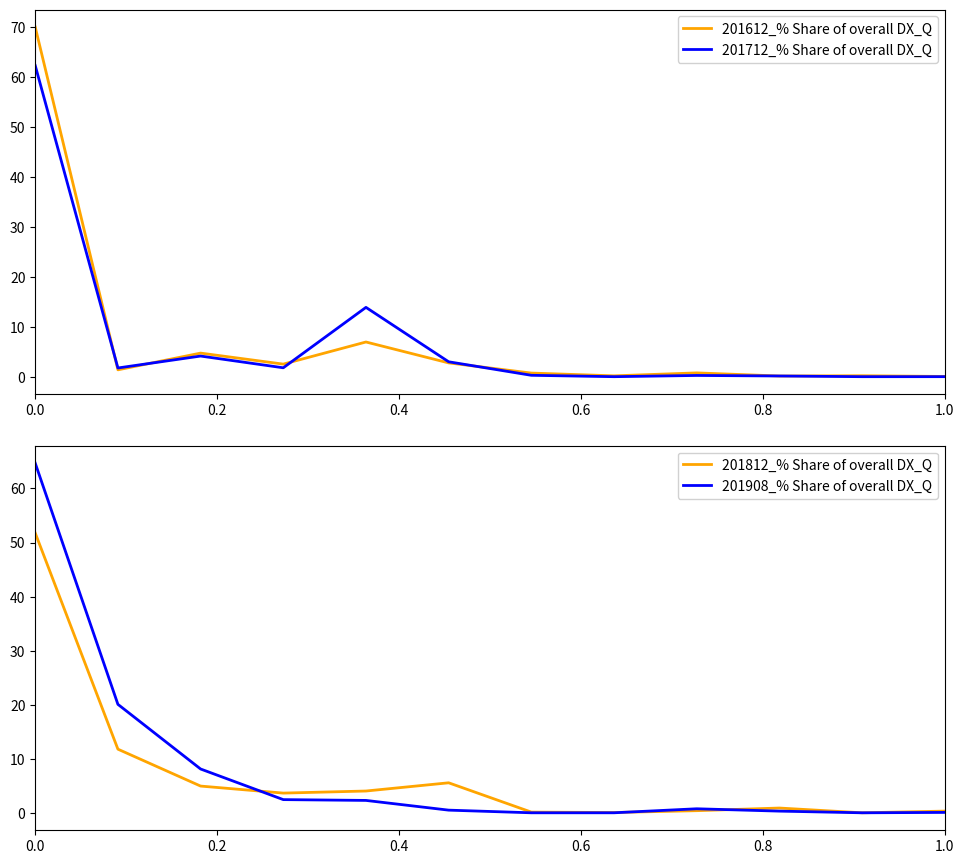

Which series has the largest total across all categories?

201908_% Share of overall DX_Q